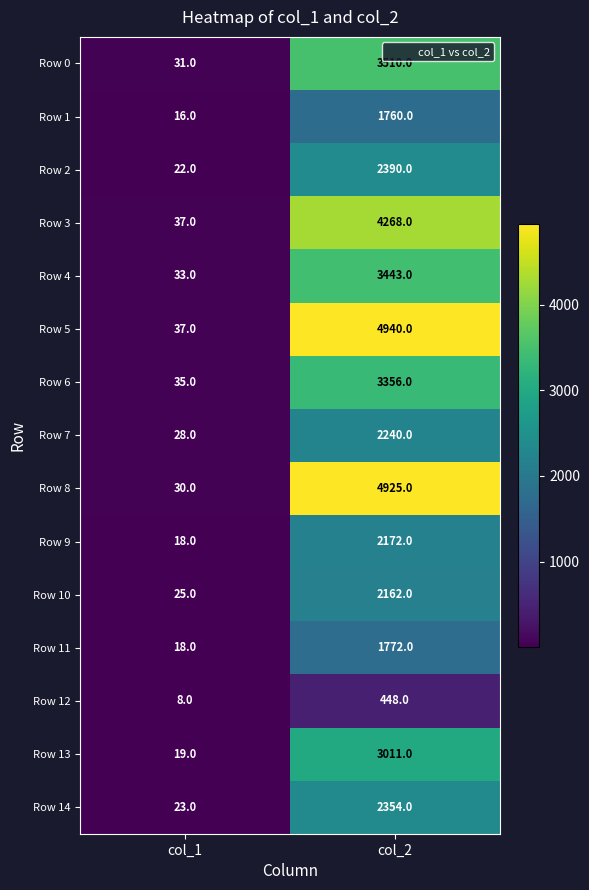

List the series in order of their peak value, highest first.

Row 5, Row 8, Row 3, Row 0, Row 4, Row 6, Row 13, Row 2, Row 14, Row 7, Row 9, Row 10, Row 11, Row 1, Row 12